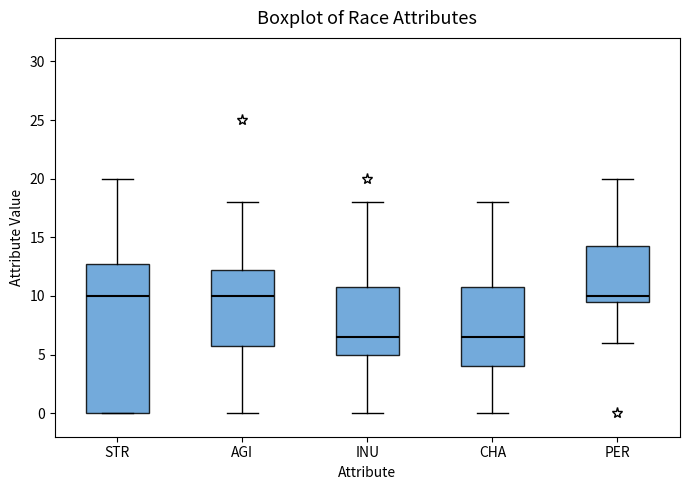

Reading left to right, transcribe this box plot: for each box, give where its median line is, the range the box spans, and where its two whiskers end, as read against the y-axis. The values are not printed on the chart, so give them approximately, as read against the axis.

STR: median 10.0, box 0.0 to 13.0, whiskers 0.0 to 20.0
AGI: median 10.0, box 6.0 to 12.5, whiskers 0.0 to 18.0
INU: median 6.5, box 5.0 to 11.0, whiskers 0.0 to 18.0
CHA: median 6.5, box 4.0 to 11.0, whiskers 0.0 to 18.0
PER: median 10.0, box 9.5 to 14.5, whiskers 6.0 to 20.0